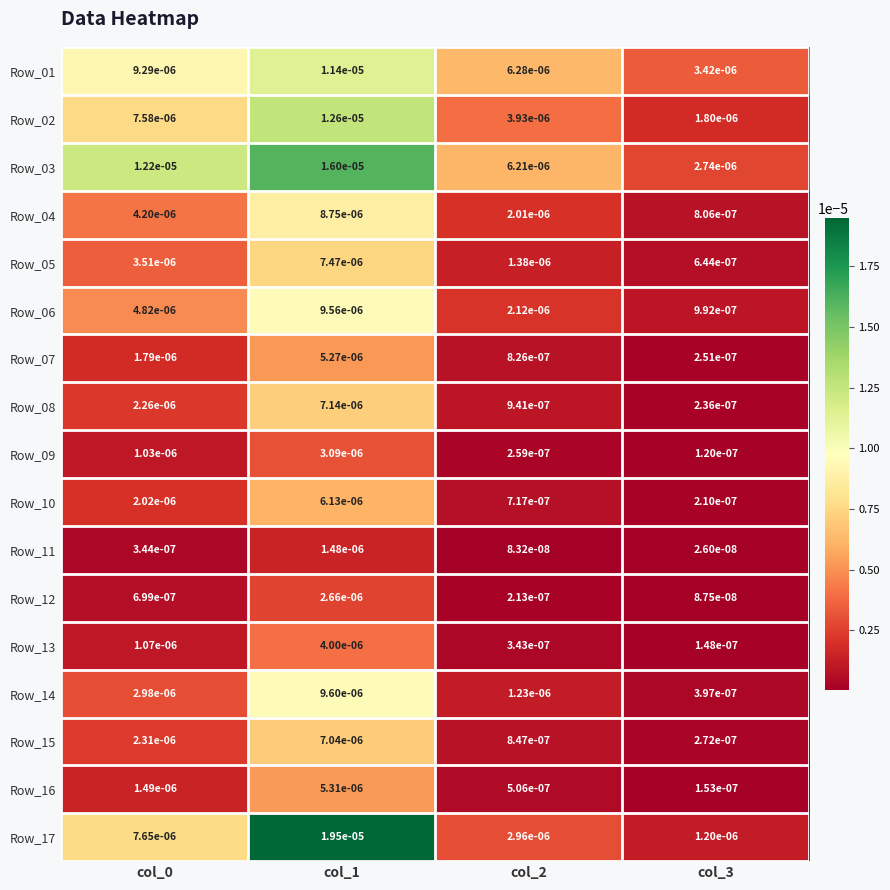

Is the value of Row_09 at col_3 greater than the value of Row_06 at col_1?

No